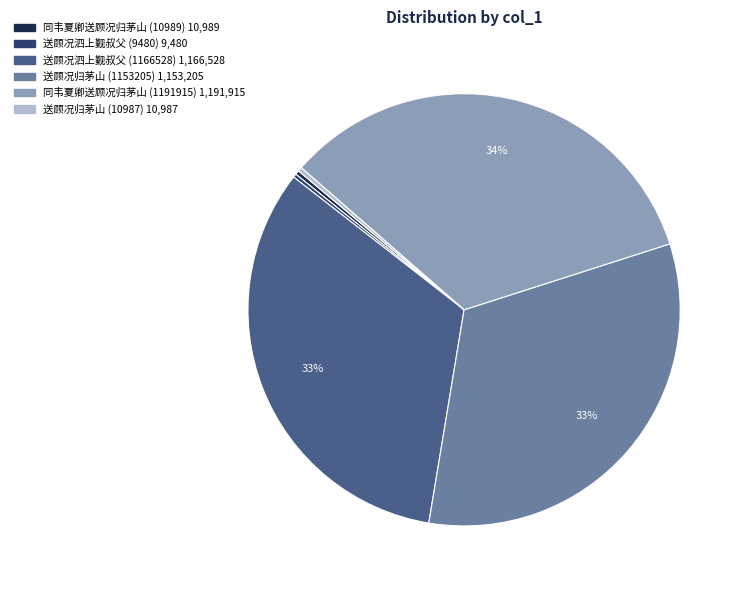

What is the largest slice in the pie chart?

同韦夏卿送顾况归茅山 (1191915)